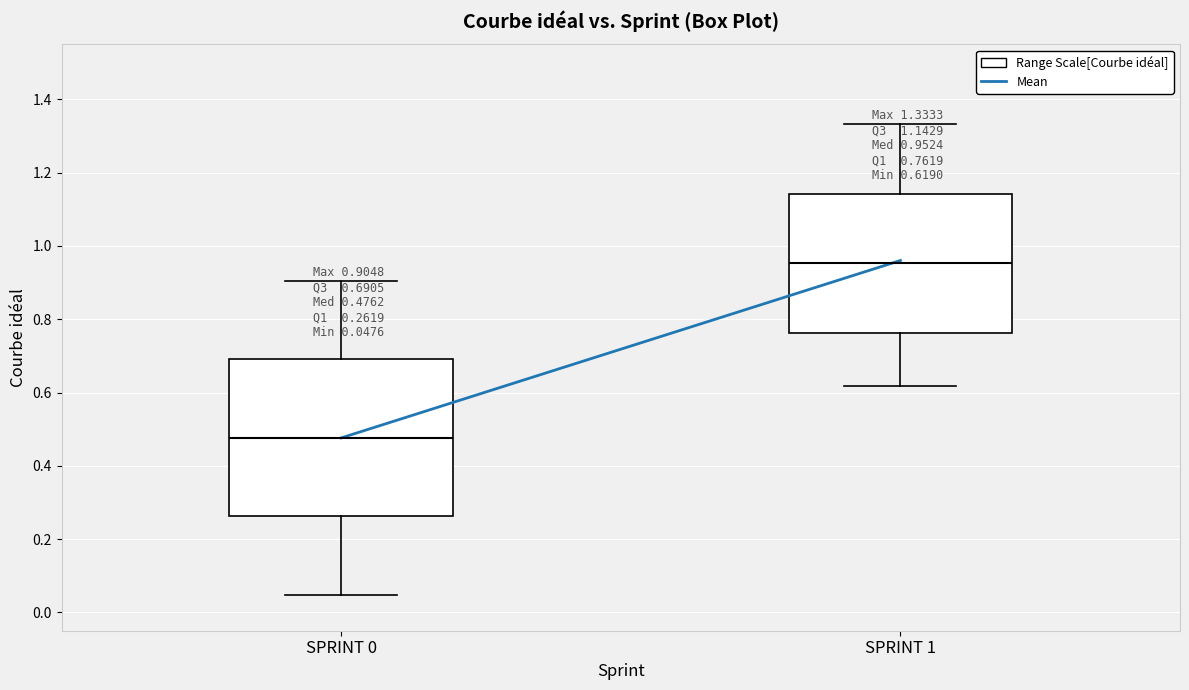

Which box has the lowest median line?

SPRINT 0